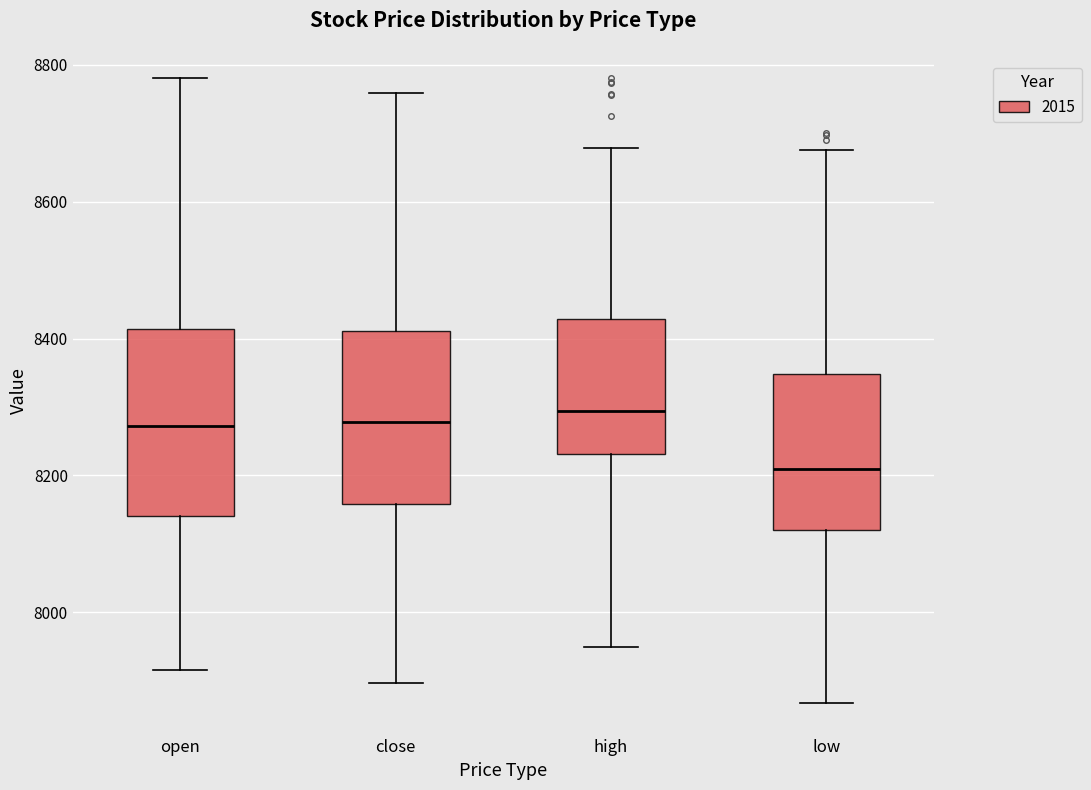

Reading left to right, read every box against the y-axis: the position of its median line, the range the box covers, and the ends of its whiskers. The values are not printed on the chart, so give them approximately, as read against the axis.

open: median 8280, box 8140 to 8420, whiskers 7920 to 8780
close: median 8280, box 8160 to 8420, whiskers 7900 to 8760
high: median 8300, box 8240 to 8420, whiskers 7940 to 8680
low: median 8200, box 8120 to 8340, whiskers 7860 to 8680